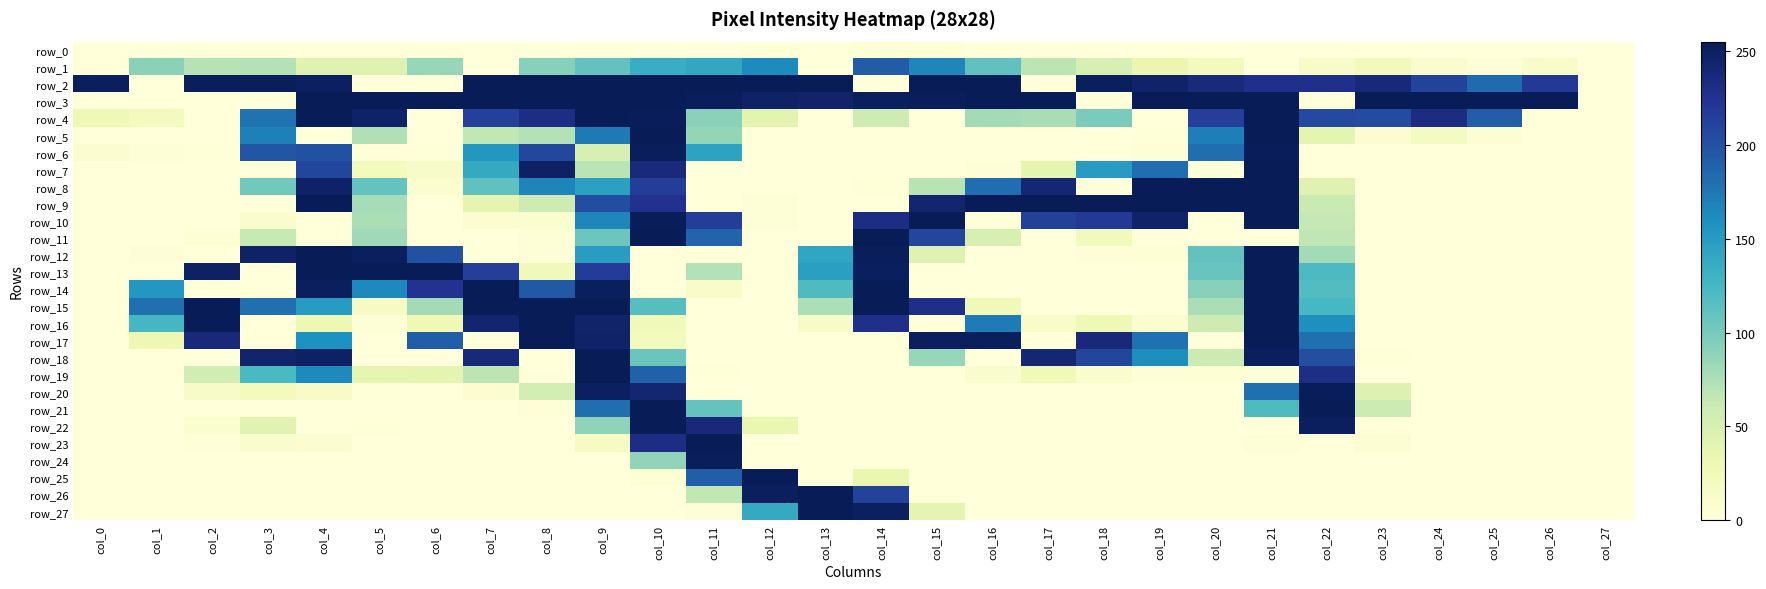

Reading left to right, what are all the values shown in this chart?

row_0: col_0=0	col_1=0	col_2=0	col_3=0	col_4=0	col_5=0	col_6=0	col_7=0	col_8=0	col_9=0	col_10=0	col_11=0	col_12=1	col_13=0	col_14=4	col_15=2	col_16=0	col_17=0	col_18=0	col_19=0	col_20=0	col_21=0	col_22=0	col_23=0	col_24=0	col_25=0	col_26=0	col_27=0
row_1: col_0=0	col_1=90	col_2=71	col_3=72	col_4=43	col_5=44	col_6=85	col_7=0	col_8=92	col_9=110	col_10=135	col_11=140	col_12=163	col_13=0	col_14=193	col_15=166	col_16=111	col_17=68	col_18=51	col_19=33	col_20=22	col_21=0	col_22=14	col_23=23	col_24=9	col_25=3	col_26=12	col_27=0
row_2: col_0=251	col_1=0	col_2=253	col_3=253	col_4=250	col_5=0	col_6=0	col_7=255	col_8=255	col_9=255	col_10=255	col_11=255	col_12=255	col_13=255	col_14=0	col_15=255	col_16=255	col_17=0	col_18=252	col_19=246	col_20=236	col_21=228	col_22=228	col_23=237	col_24=211	col_25=183	col_26=219	col_27=0
row_3: col_0=0	col_1=0	col_2=0	col_3=0	col_4=255	col_5=255	col_6=255	col_7=255	col_8=255	col_9=255	col_10=255	col_11=253	col_12=248	col_13=245	col_14=252	col_15=253	col_16=255	col_17=255	col_18=0	col_19=255	col_20=255	col_21=255	col_22=0	col_23=255	col_24=255	col_25=255	col_26=255	col_27=0
row_4: col_0=28	col_1=22	col_2=0	col_3=178	col_4=255	col_5=247	col_6=0	col_7=214	col_8=232	col_9=255	col_10=254	col_11=90	col_12=40	col_13=0	col_14=58	col_15=0	col_16=79	col_17=77	col_18=98	col_19=0	col_20=215	col_21=255	col_22=206	col_23=205	col_24=233	col_25=192	col_26=0	col_27=0
row_5: col_0=0	col_1=0	col_2=0	col_3=170	col_4=0	col_5=73	col_6=0	col_7=66	col_8=72	col_9=174	col_10=255	col_11=86	col_12=0	col_13=0	col_14=0	col_15=0	col_16=0	col_17=0	col_18=0	col_19=1	col_20=171	col_21=255	col_22=39	col_23=7	col_24=18	col_25=5	col_26=0	col_27=0
row_6: col_0=6	col_1=2	col_2=1	col_3=197	col_4=201	col_5=1	col_6=1	col_7=154	col_8=208	col_9=50	col_10=253	col_11=144	col_12=0	col_13=0	col_14=0	col_15=0	col_16=0	col_17=0	col_18=0	col_19=2	col_20=181	col_21=254	col_22=0	col_23=0	col_24=0	col_25=0	col_26=0	col_27=0
row_7: col_0=0	col_1=0	col_2=0	col_3=0	col_4=209	col_5=21	col_6=14	col_7=138	col_8=249	col_9=69	col_10=236	col_11=0	col_12=0	col_13=0	col_14=0	col_15=0	col_16=3	col_17=39	col_18=150	col_19=181	col_20=0	col_21=255	col_22=0	col_23=0	col_24=0	col_25=0	col_26=0	col_27=0
row_8: col_0=0	col_1=0	col_2=0	col_3=102	col_4=247	col_5=109	col_6=7	col_7=111	col_8=167	col_9=146	col_10=216	col_11=0	col_12=0	col_13=0	col_14=1	col_15=70	col_16=181	col_17=241	col_18=0	col_19=255	col_20=255	col_21=255	col_22=43	col_23=0	col_24=0	col_25=0	col_26=0	col_27=0
row_9: col_0=0	col_1=0	col_2=0	col_3=0	col_4=255	col_5=78	col_6=0	col_7=38	col_8=58	col_9=204	col_10=226	col_11=0	col_12=2	col_13=0	col_14=0	col_15=243	col_16=255	col_17=255	col_18=255	col_19=255	col_20=255	col_21=255	col_22=60	col_23=0	col_24=0	col_25=0	col_26=0	col_27=0
row_10: col_0=0	col_1=0	col_2=0	col_3=10	col_4=0	col_5=76	col_6=0	col_7=6	col_8=8	col_9=166	col_10=254	col_11=216	col_12=2	col_13=0	col_14=232	col_15=255	col_16=0	col_17=213	col_18=219	col_19=246	col_20=0	col_21=255	col_22=64	col_23=0	col_24=0	col_25=0	col_26=0	col_27=0
row_11: col_0=0	col_1=0	col_2=4	col_3=63	col_4=0	col_5=81	col_6=0	col_7=0	col_8=3	col_9=105	col_10=255	col_11=187	col_12=0	col_13=0	col_14=255	col_15=210	col_16=49	col_17=0	col_18=23	col_19=0	col_20=0	col_21=0	col_22=67	col_23=0	col_24=0	col_25=0	col_26=0	col_27=0
row_12: col_0=0	col_1=2	col_2=0	col_3=248	col_4=255	col_5=251	col_6=201	col_7=0	col_8=2	col_9=149	col_10=0	col_11=0	col_12=0	col_13=141	col_14=253	col_15=44	col_16=0	col_17=0	col_18=3	col_19=4	col_20=110	col_21=255	col_22=79	col_23=0	col_24=0	col_25=0	col_26=0	col_27=0
row_13: col_0=0	col_1=0	col_2=249	col_3=0	col_4=255	col_5=255	col_6=255	col_7=215	col_8=24	col_9=217	col_10=0	col_11=72	col_12=0	col_13=147	col_14=252	col_15=0	col_16=0	col_17=0	col_18=0	col_19=0	col_20=107	col_21=255	col_22=121	col_23=0	col_24=0	col_25=0	col_26=0	col_27=0
row_14: col_0=0	col_1=154	col_2=0	col_3=0	col_4=251	col_5=164	col_6=225	col_7=255	col_8=195	col_9=252	col_10=0	col_11=13	col_12=0	col_13=120	col_14=255	col_15=0	col_16=0	col_17=0	col_18=0	col_19=0	col_20=92	col_21=255	col_22=118	col_23=0	col_24=0	col_25=0	col_26=0	col_27=0
row_15: col_0=0	col_1=180	col_2=255	col_3=180	col_4=150	col_5=17	col_6=79	col_7=255	col_8=255	col_9=255	col_10=116	col_11=0	col_12=0	col_13=75	col_14=255	col_15=229	col_16=26	col_17=0	col_18=0	col_19=0	col_20=76	col_21=255	col_22=124	col_23=0	col_24=0	col_25=0	col_26=0	col_27=0
row_16: col_0=0	col_1=125	col_2=255	col_3=0	col_4=29	col_5=2	col_6=28	col_7=243	col_8=255	col_9=245	col_10=25	col_11=0	col_12=0	col_13=14	col_14=228	col_15=0	col_16=173	col_17=13	col_18=27	col_19=6	col_20=58	col_21=255	col_22=160	col_23=0	col_24=0	col_25=0	col_26=0	col_27=0
row_17: col_0=0	col_1=30	col_2=238	col_3=0	col_4=159	col_5=0	col_6=192	col_7=0	col_8=255	col_9=246	col_10=21	col_11=0	col_12=0	col_13=0	col_14=0	col_15=251	col_16=252	col_17=0	col_18=237	col_19=179	col_20=0	col_21=255	col_22=180	col_23=0	col_24=0	col_25=0	col_26=0	col_27=0
row_18: col_0=0	col_1=0	col_2=0	col_3=244	col_4=249	col_5=0	col_6=0	col_7=237	col_8=0	col_9=255	col_10=106	col_11=0	col_12=0	col_13=0	col_14=0	col_15=85	col_16=0	col_17=241	col_18=210	col_19=161	col_20=59	col_21=251	col_22=202	col_23=1	col_24=0	col_25=0	col_26=0	col_27=0
row_19: col_0=0	col_1=0	col_2=55	col_3=123	col_4=164	col_5=37	col_6=39	col_7=68	col_8=0	col_9=255	col_10=189	col_11=1	col_12=0	col_13=0	col_14=0	col_15=0	col_16=10	col_17=26	col_18=10	col_19=3	col_20=4	col_21=0	col_22=231	col_23=0	col_24=0	col_25=0	col_26=0	col_27=0
row_20: col_0=0	col_1=0	col_2=14	col_3=21	col_4=14	col_5=1	col_6=0	col_7=6	col_8=53	col_9=250	col_10=242	col_11=0	col_12=0	col_13=0	col_14=0	col_15=0	col_16=0	col_17=0	col_18=0	col_19=0	col_20=0	col_21=180	col_22=254	col_23=45	col_24=0	col_25=0	col_26=0	col_27=0
row_21: col_0=0	col_1=0	col_2=0	col_3=0	col_4=0	col_5=0	col_6=0	col_7=0	col_8=2	col_9=181	col_10=255	col_11=109	col_12=0	col_13=0	col_14=0	col_15=0	col_16=0	col_17=0	col_18=0	col_19=0	col_20=0	col_21=120	col_22=255	col_23=59	col_24=0	col_25=0	col_26=0	col_27=0
row_22: col_0=0	col_1=0	col_2=8	col_3=42	col_4=0	col_5=1	col_6=0	col_7=0	col_8=0	col_9=88	col_10=255	col_11=237	col_12=34	col_13=0	col_14=0	col_15=0	col_16=0	col_17=0	col_18=0	col_19=0	col_20=0	col_21=0	col_22=251	col_23=0	col_24=0	col_25=0	col_26=0	col_27=0
row_23: col_0=0	col_1=0	col_2=1	col_3=10	col_4=7	col_5=0	col_6=0	col_7=0	col_8=0	col_9=17	col_10=232	col_11=255	col_12=0	col_13=0	col_14=0	col_15=0	col_16=0	col_17=0	col_18=0	col_19=0	col_20=0	col_21=3	col_22=0	col_23=5	col_24=0	col_25=0	col_26=0	col_27=0
row_24: col_0=0	col_1=0	col_2=0	col_3=0	col_4=0	col_5=0	col_6=0	col_7=0	col_8=0	col_9=0	col_10=87	col_11=253	col_12=0	col_13=0	col_14=0	col_15=0	col_16=0	col_17=0	col_18=0	col_19=0	col_20=0	col_21=0	col_22=0	col_23=0	col_24=0	col_25=0	col_26=0	col_27=0
row_25: col_0=0	col_1=0	col_2=0	col_3=0	col_4=0	col_5=0	col_6=0	col_7=0	col_8=0	col_9=0	col_10=4	col_11=192	col_12=255	col_13=0	col_14=34	col_15=0	col_16=0	col_17=0	col_18=0	col_19=0	col_20=0	col_21=0	col_22=0	col_23=0	col_24=0	col_25=0	col_26=0	col_27=0
row_26: col_0=0	col_1=0	col_2=0	col_3=0	col_4=0	col_5=0	col_6=0	col_7=0	col_8=0	col_9=0	col_10=0	col_11=66	col_12=251	col_13=255	col_14=211	col_15=0	col_16=0	col_17=0	col_18=0	col_19=0	col_20=0	col_21=0	col_22=0	col_23=0	col_24=0	col_25=0	col_26=0	col_27=0
row_27: col_0=0	col_1=0	col_2=0	col_3=0	col_4=0	col_5=0	col_6=0	col_7=0	col_8=0	col_9=0	col_10=0	col_11=2	col_12=138	col_13=255	col_14=250	col_15=38	col_16=0	col_17=0	col_18=0	col_19=0	col_20=0	col_21=0	col_22=0	col_23=0	col_24=0	col_25=0	col_26=0	col_27=0